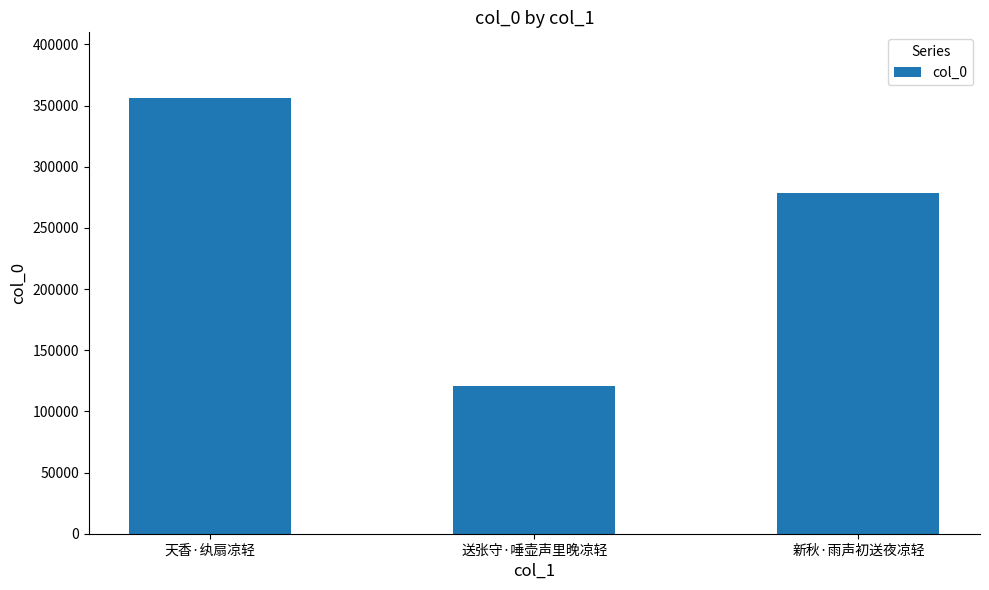

Are the bars grouped side by side (vs. stacked)?

No